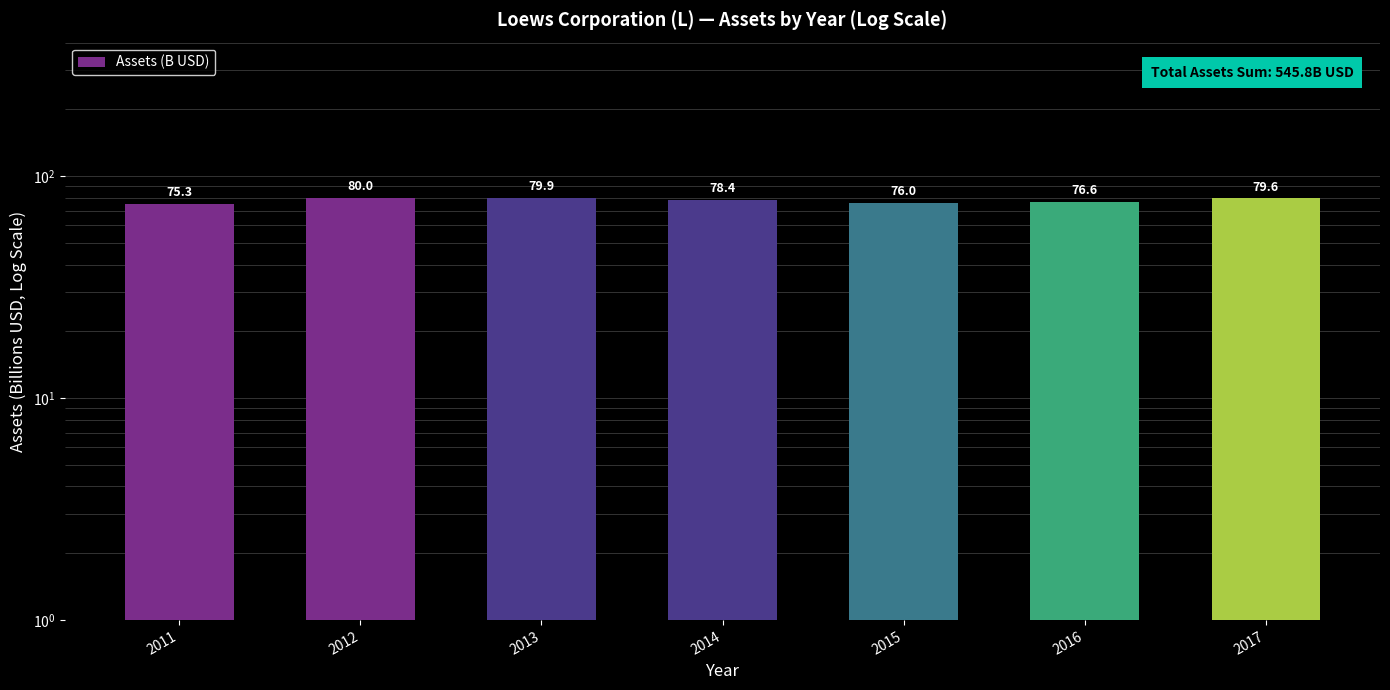

The chart shows a value of 46.2 at 2011. True or false?

False